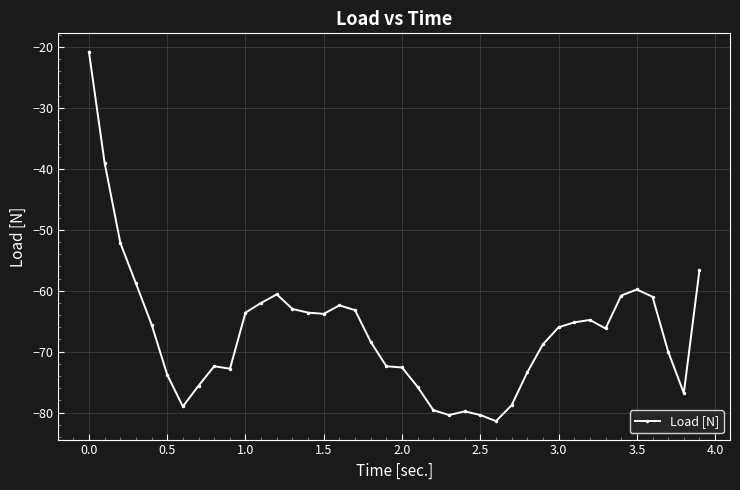

What is the value of the 11th point from the left?

-63.6